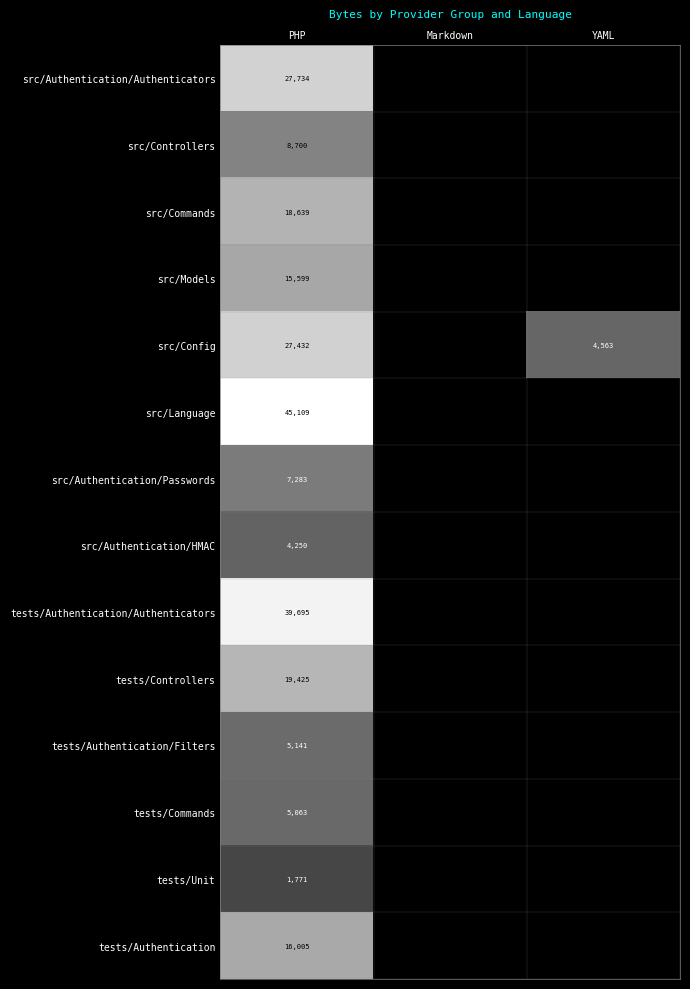

The src/Authentication/HMAC series shows 1746 at PHP. True or false?

False